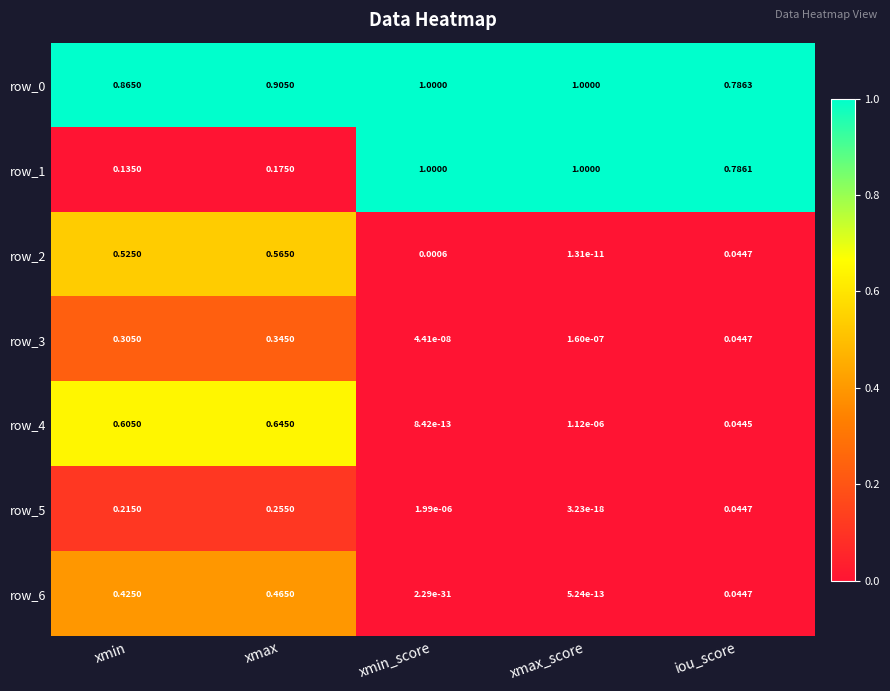

At which category is the sum across all series the highest?

xmax